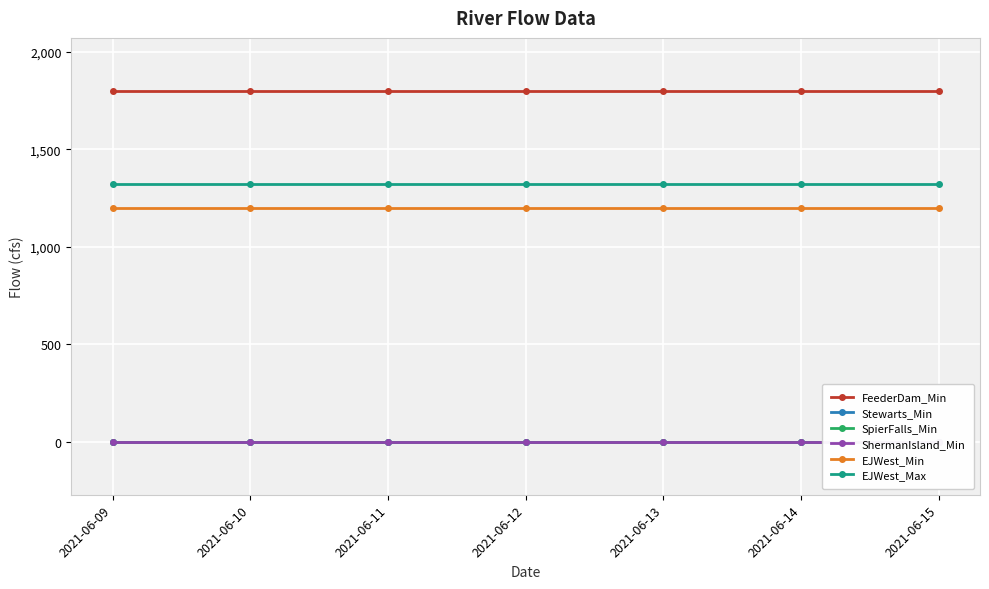

True or false: SpierFalls_Min and ShermanIsland_Min intersect in this chart.

False